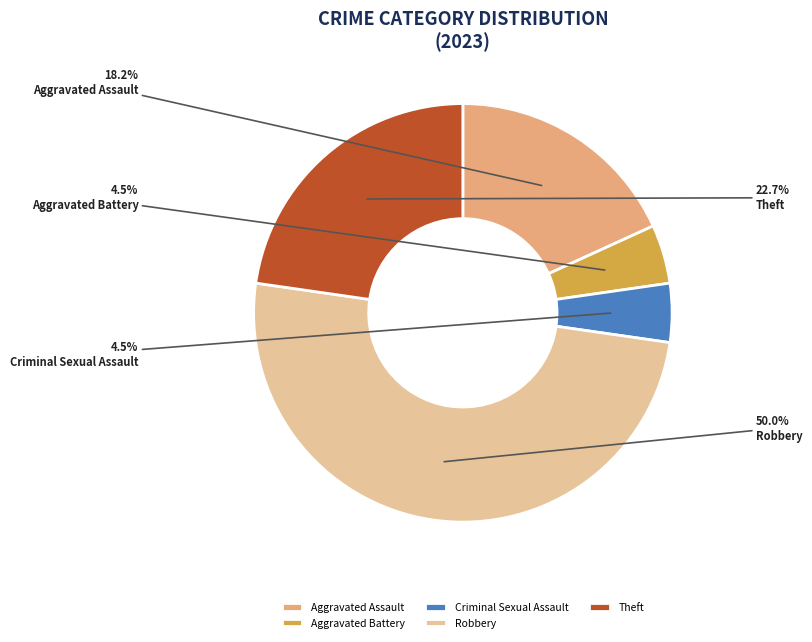

Which category has the biggest portion of the pie?

Robbery